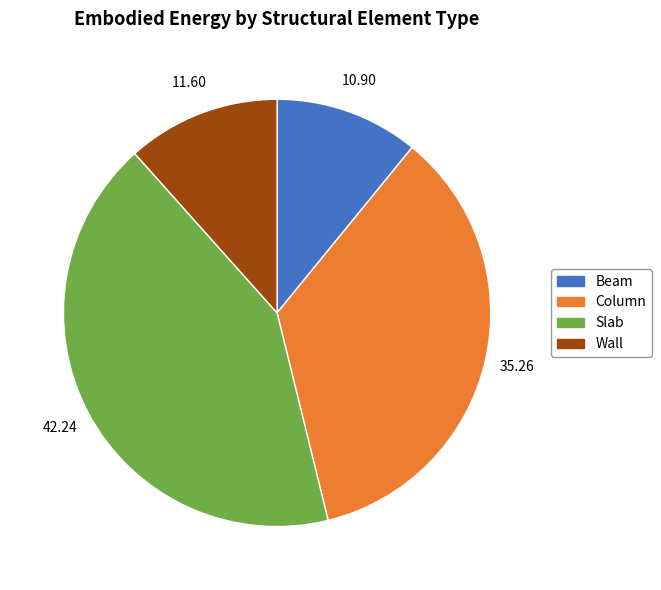

What is the smallest slice in the pie chart?

Beam